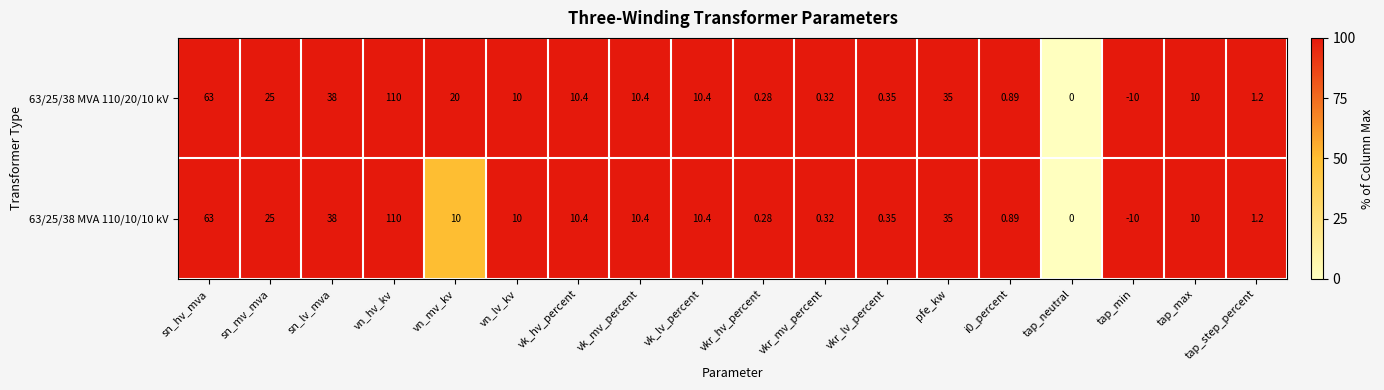

How many data points in 63/25/38 MVA 110/20/10 kV are less than 10?

7